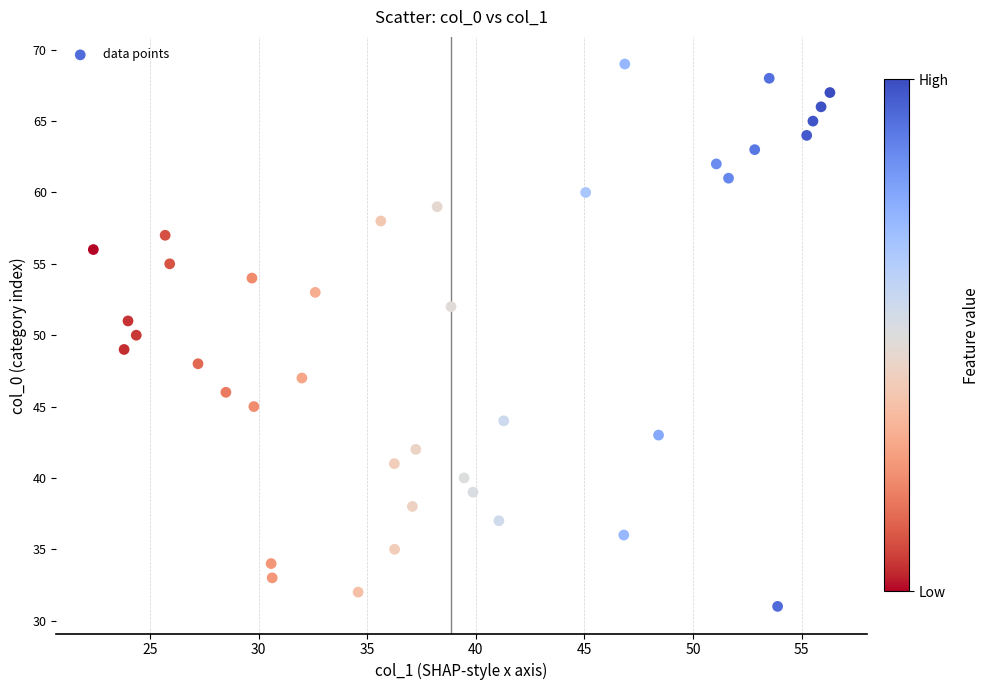

What is the range of Y values (max minus min)?

38